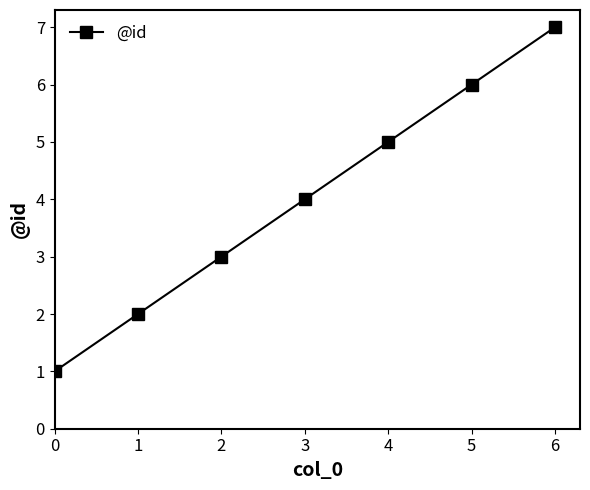

What is the change in value from 1 to 2?

+1